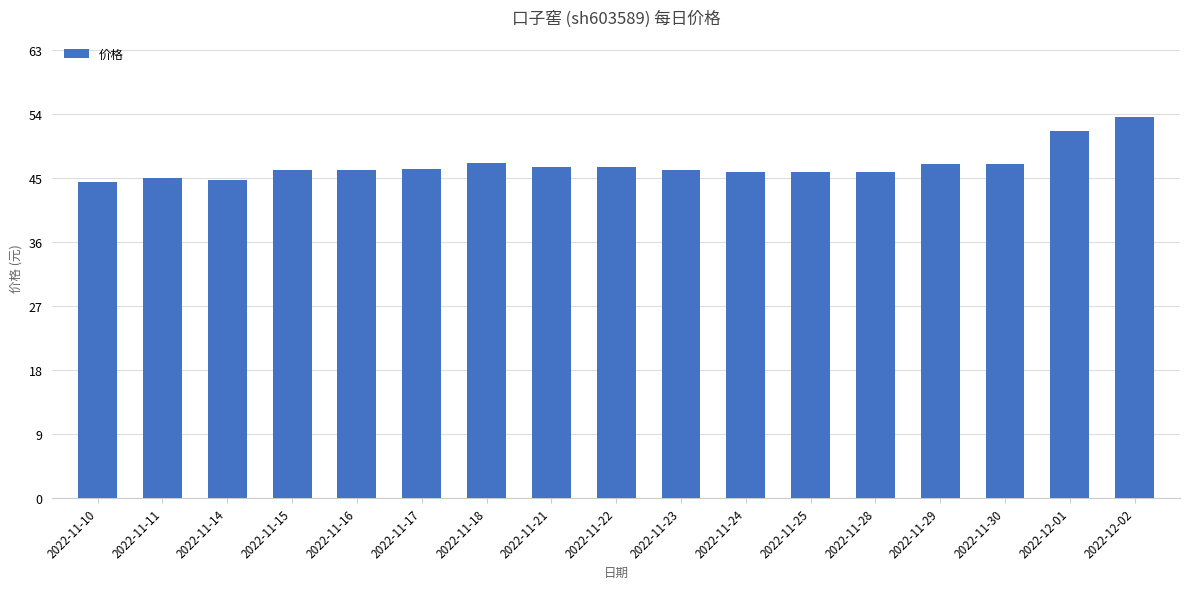

What is the label of the 11th bar from the left?

2022-11-24